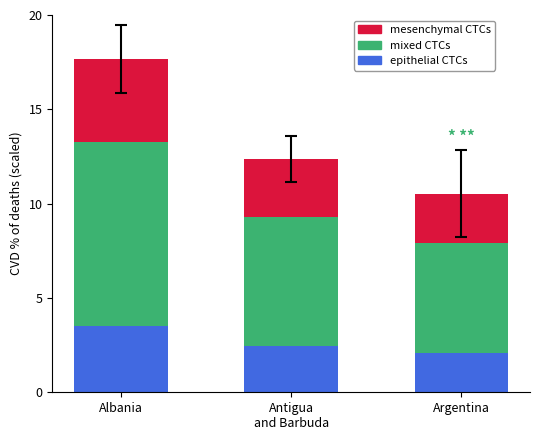

Does the chart contain any negative values?

No